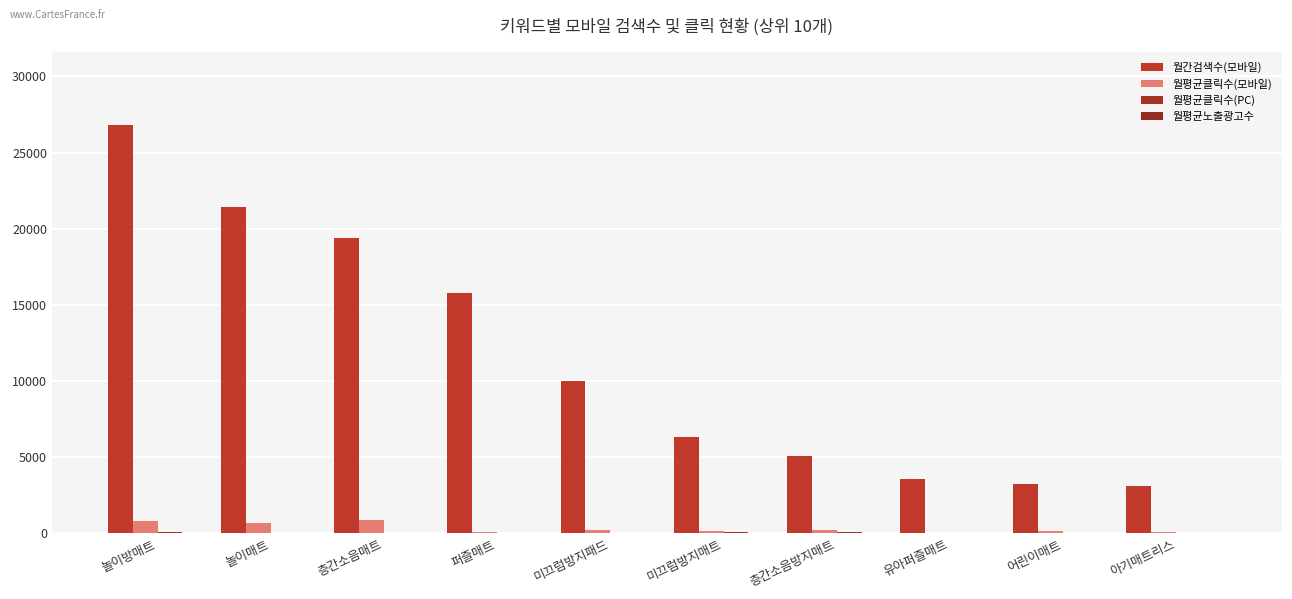

How many groups of bars are there?

10